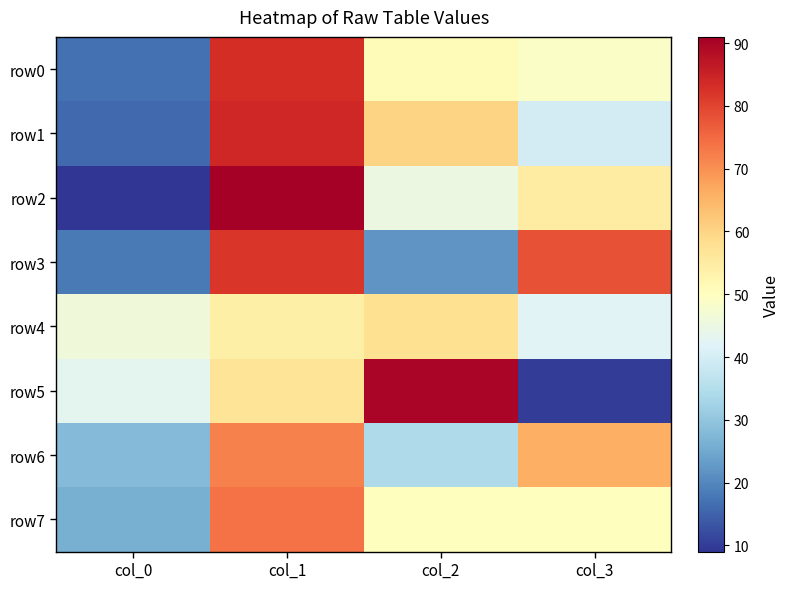

What is the difference between the highest and lowest values at col_2?

68